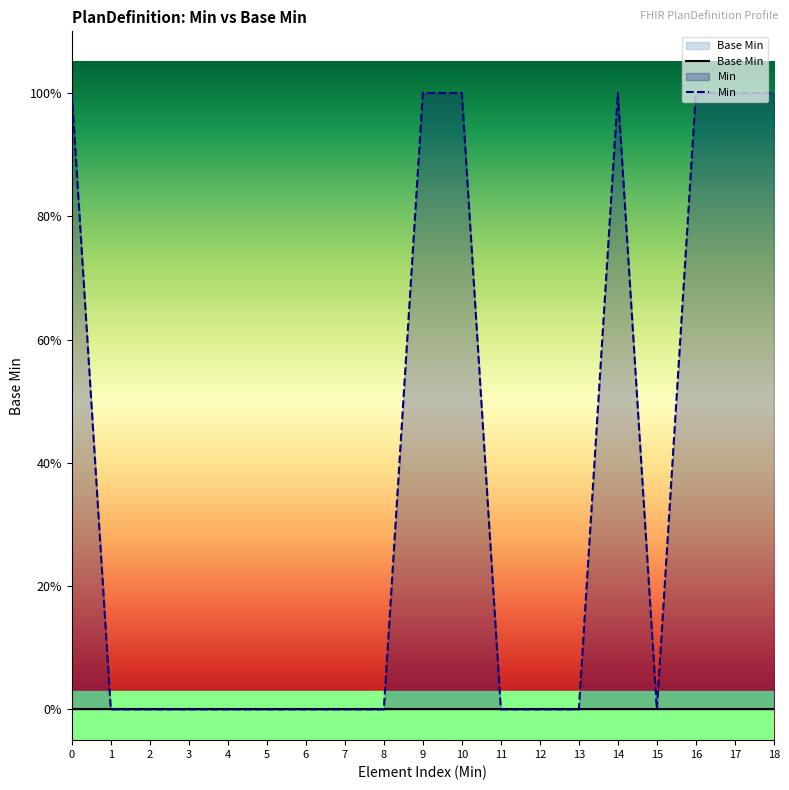

What is the highest value of the Min series?

1